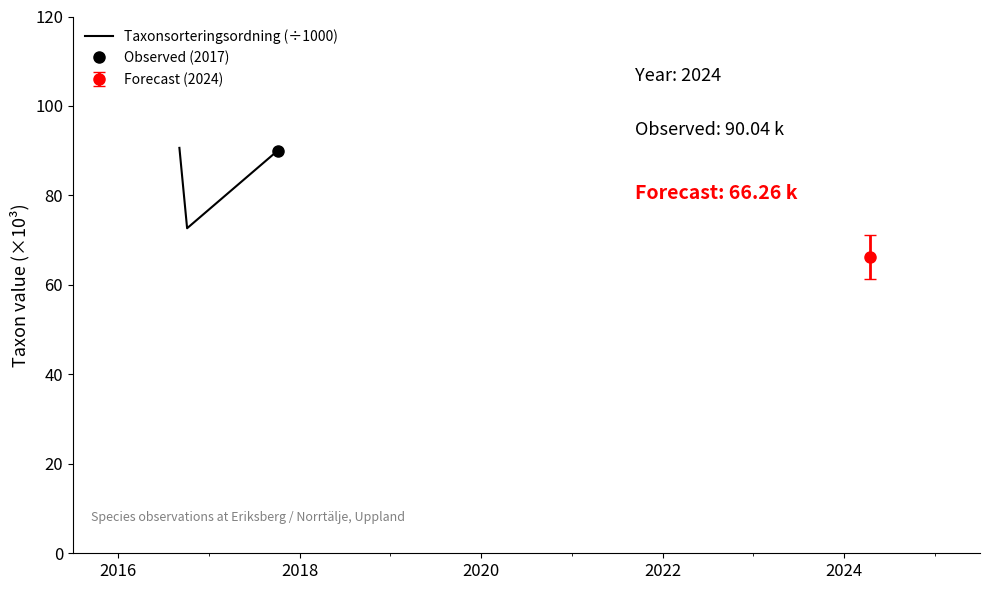

What is the highest value of the Taxonsorteringsordning (÷1000) series?

90.6